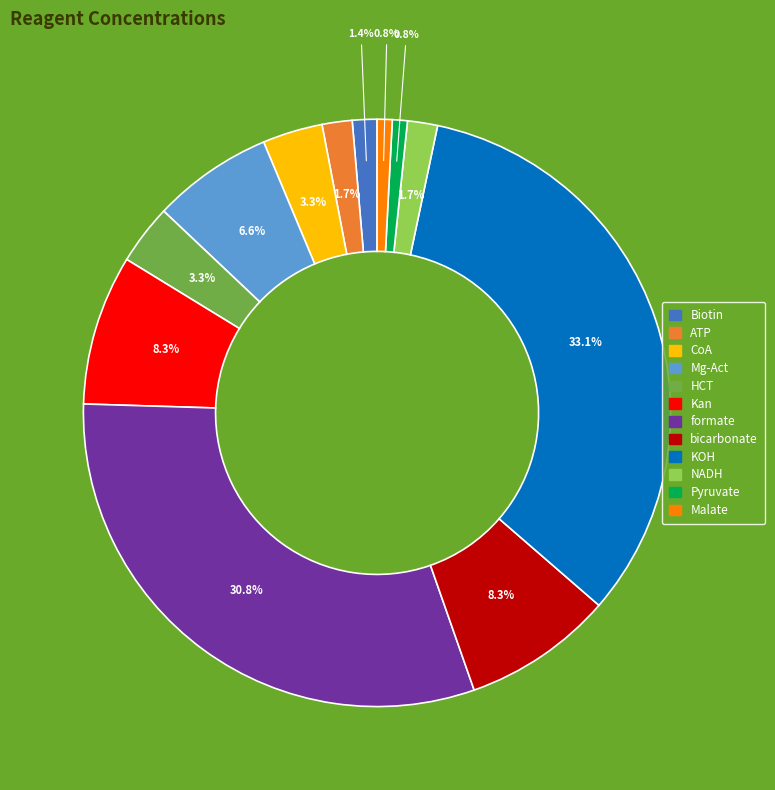

What is the total percentage of bicarbonate and Malate?

9.1%